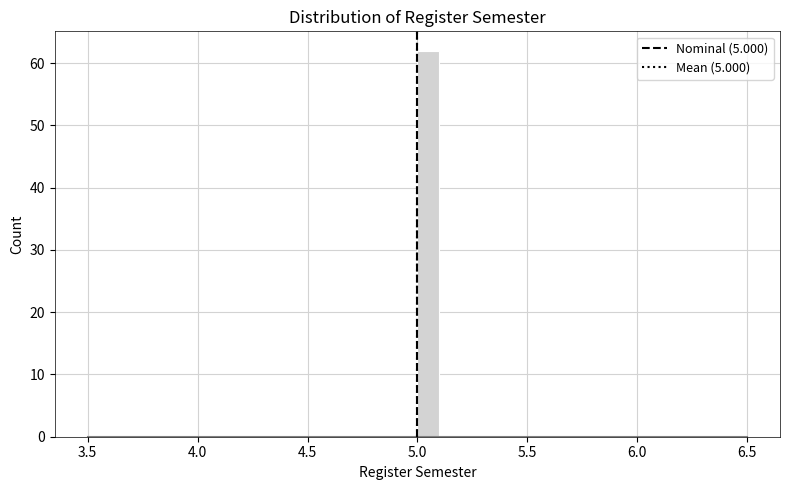

Around what value on the x-axis is the tallest bar? Give the approximate position of its centre, as read against the axis.

5.05